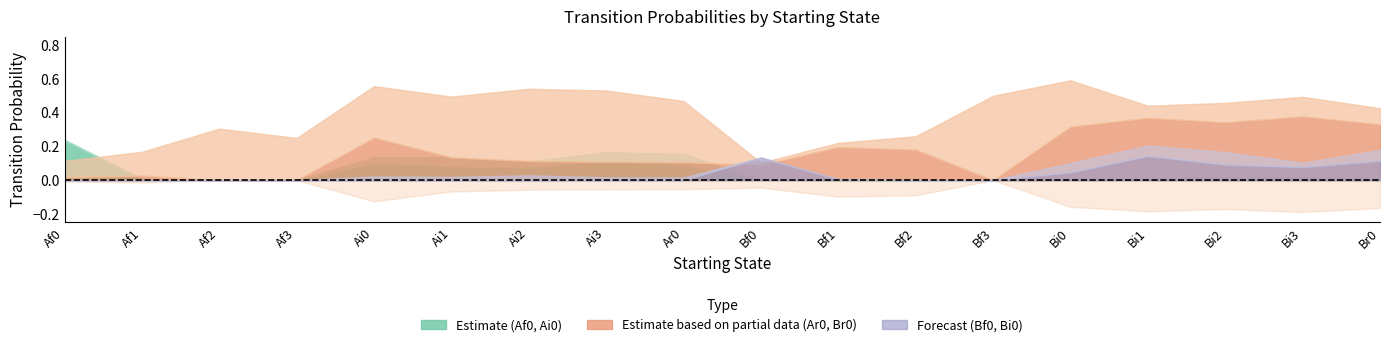

The value of Bi0 at Bi3 is 0.0. True or false?

False